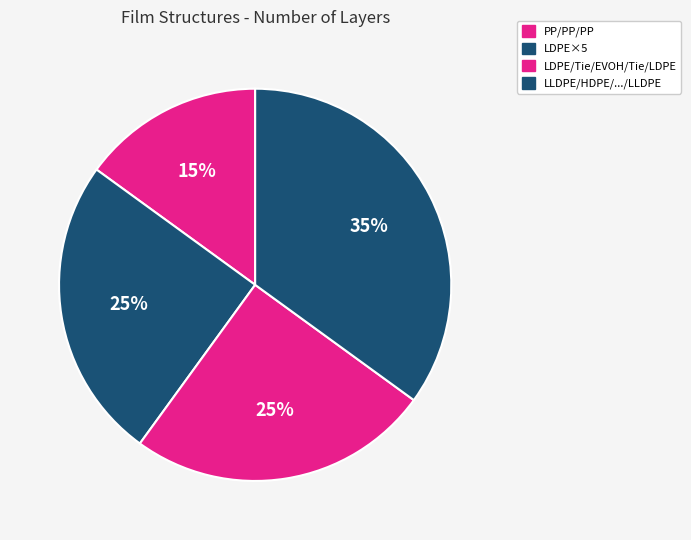

Which category has the smallest portion of the pie?

PP/PP/PP